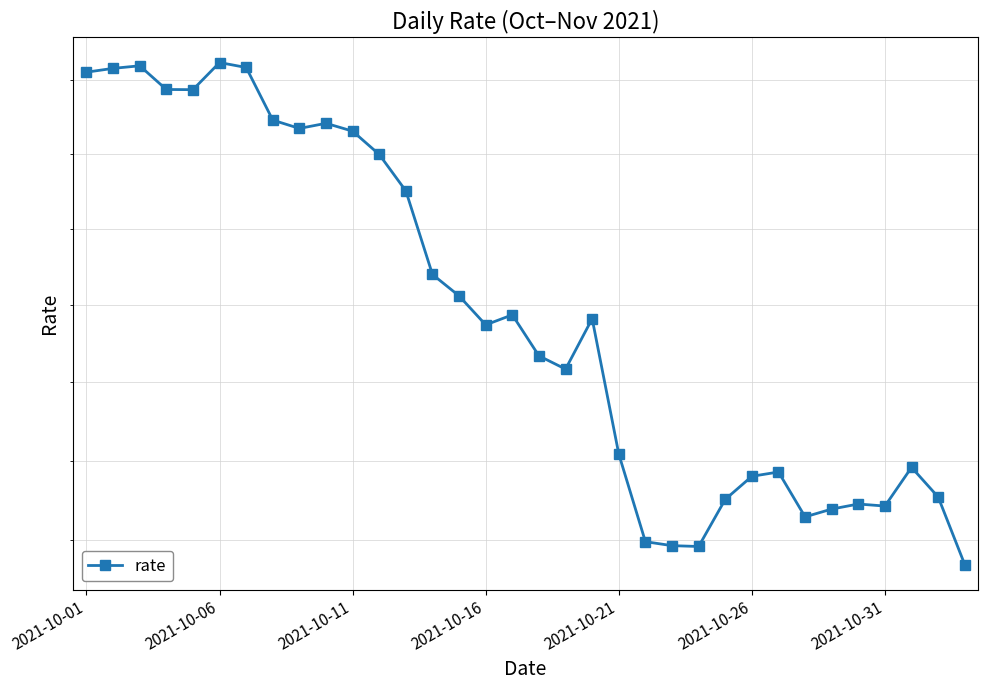

True or false: there are more than 0 points higher than both neighbors.

True